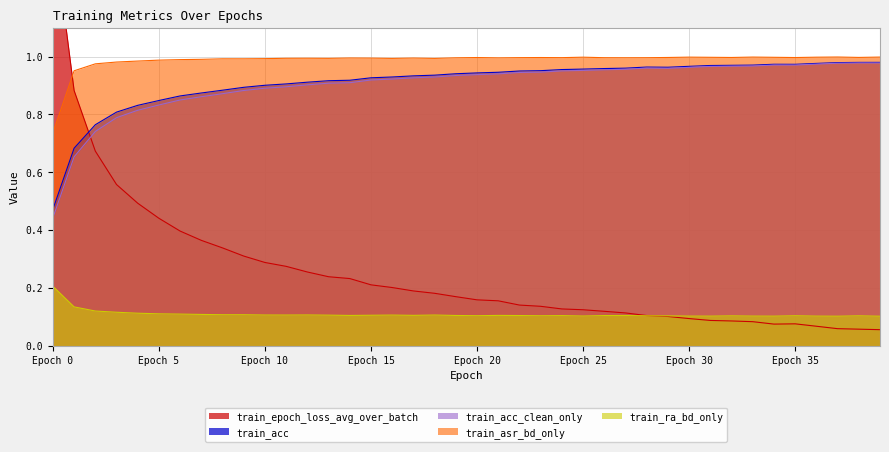

Rank the series at 37 from highest to lowest value.

train_asr_bd_only, train_acc, train_acc_clean_only, train_ra_bd_only, train_epoch_loss_avg_over_batch